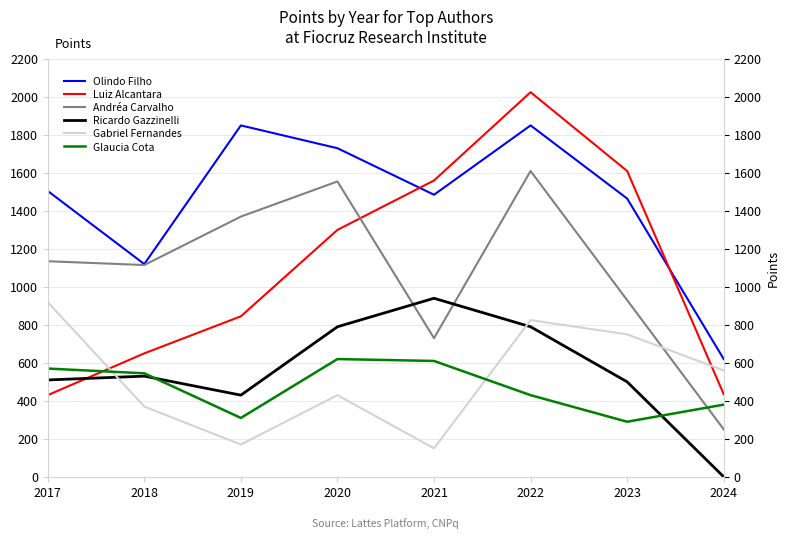

What is the value of the Olindo Filho point at the 5th from the left?

1485